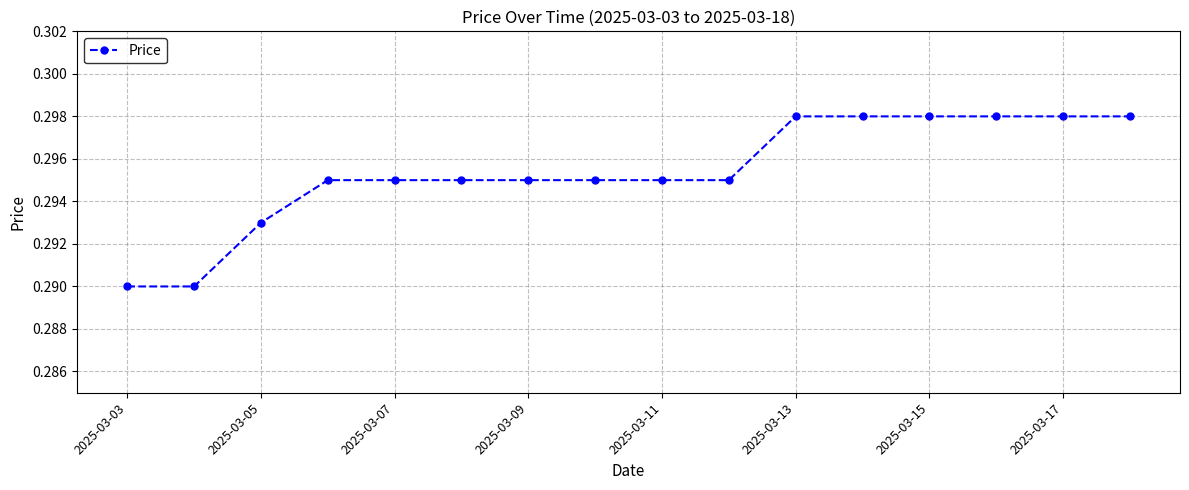

What is the sum of all values?

4.7